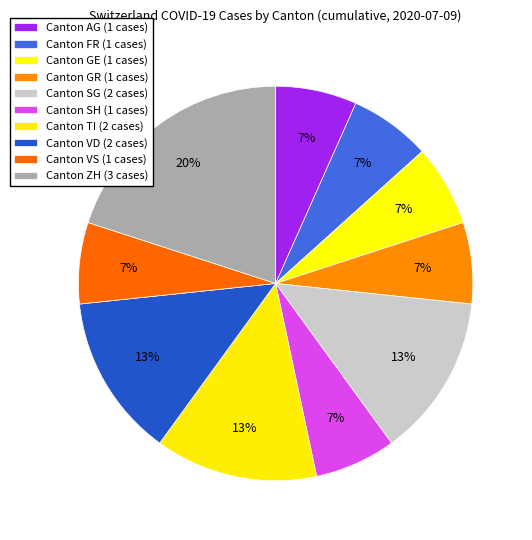

How many slices are in this pie chart?

10